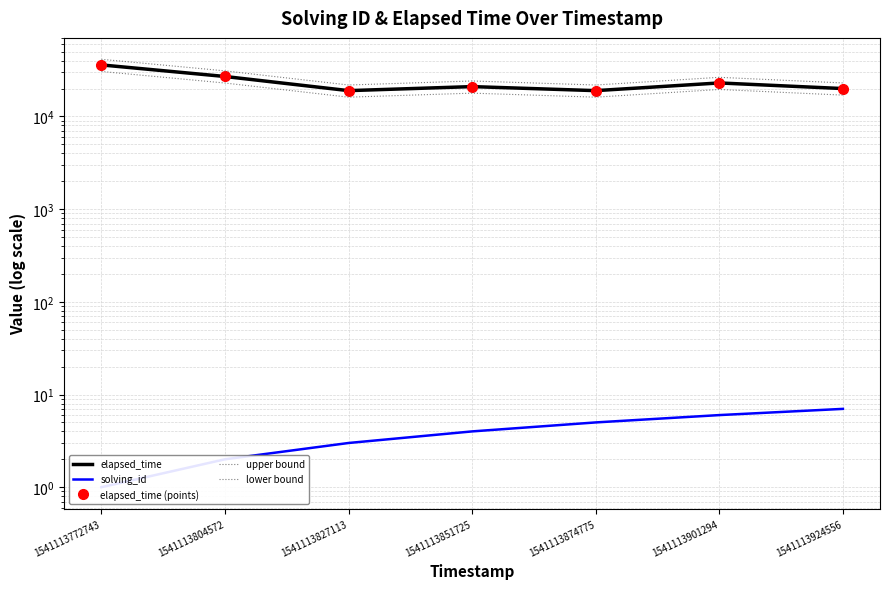

Which category has the lowest value in the upper bound series?

1541113827113